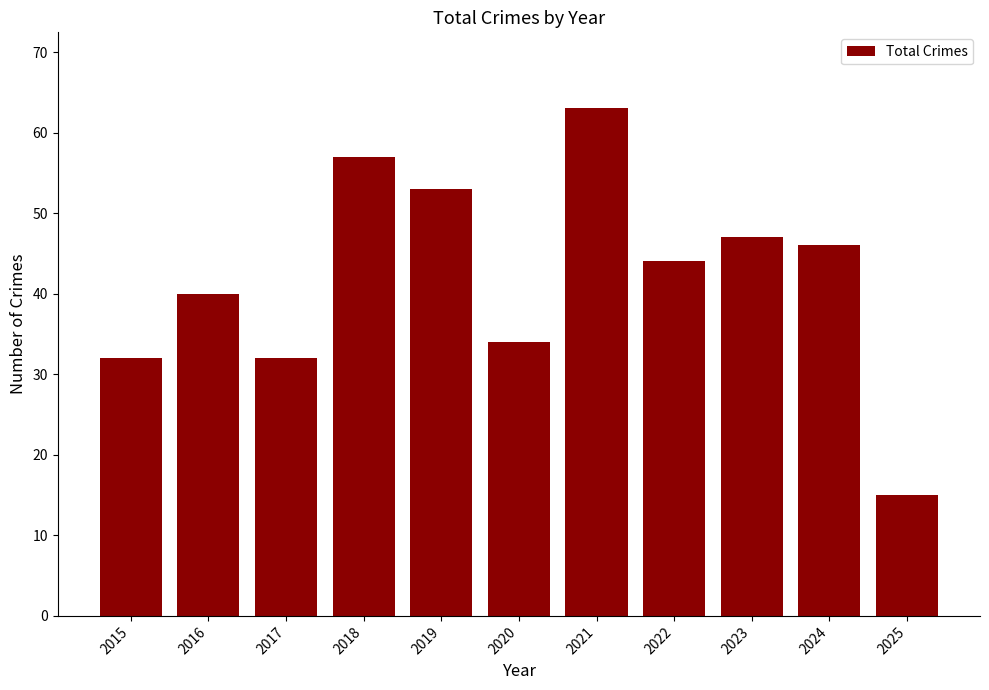

Which label corresponds to the largest value in the chart?

2021